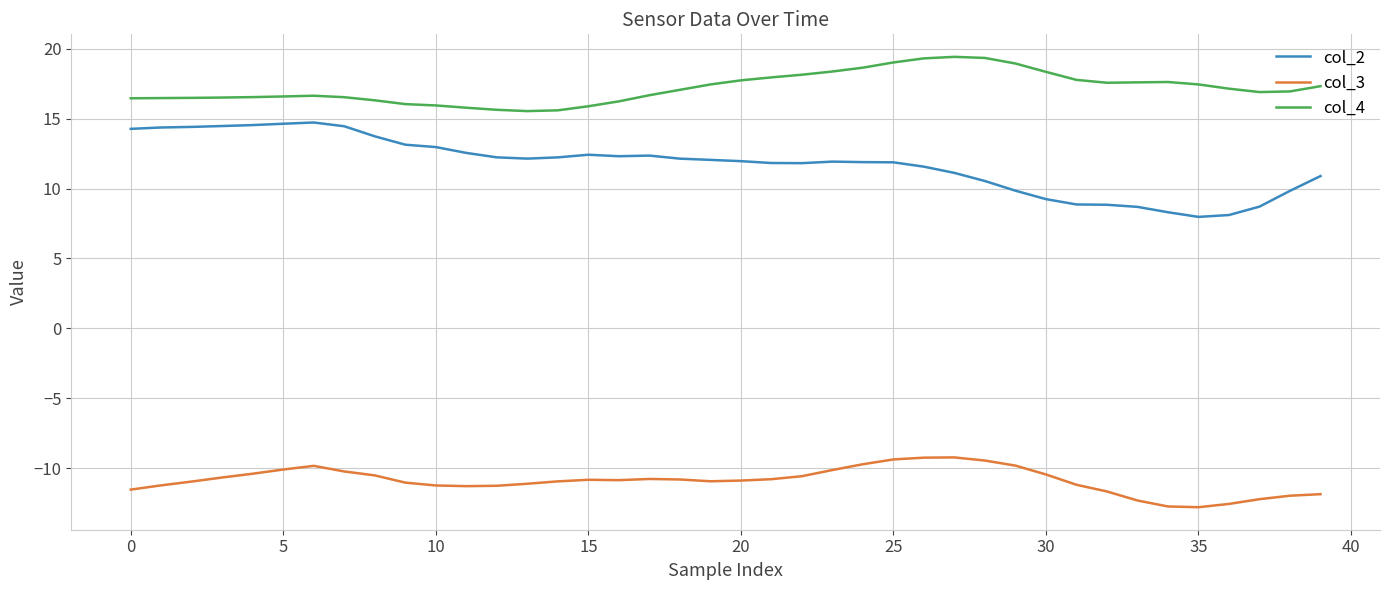

Which series has the largest total across all categories?

col_4